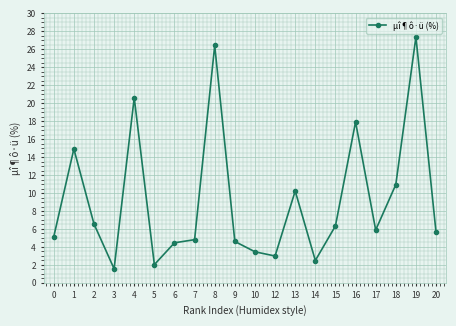

What is the average value?

9.2